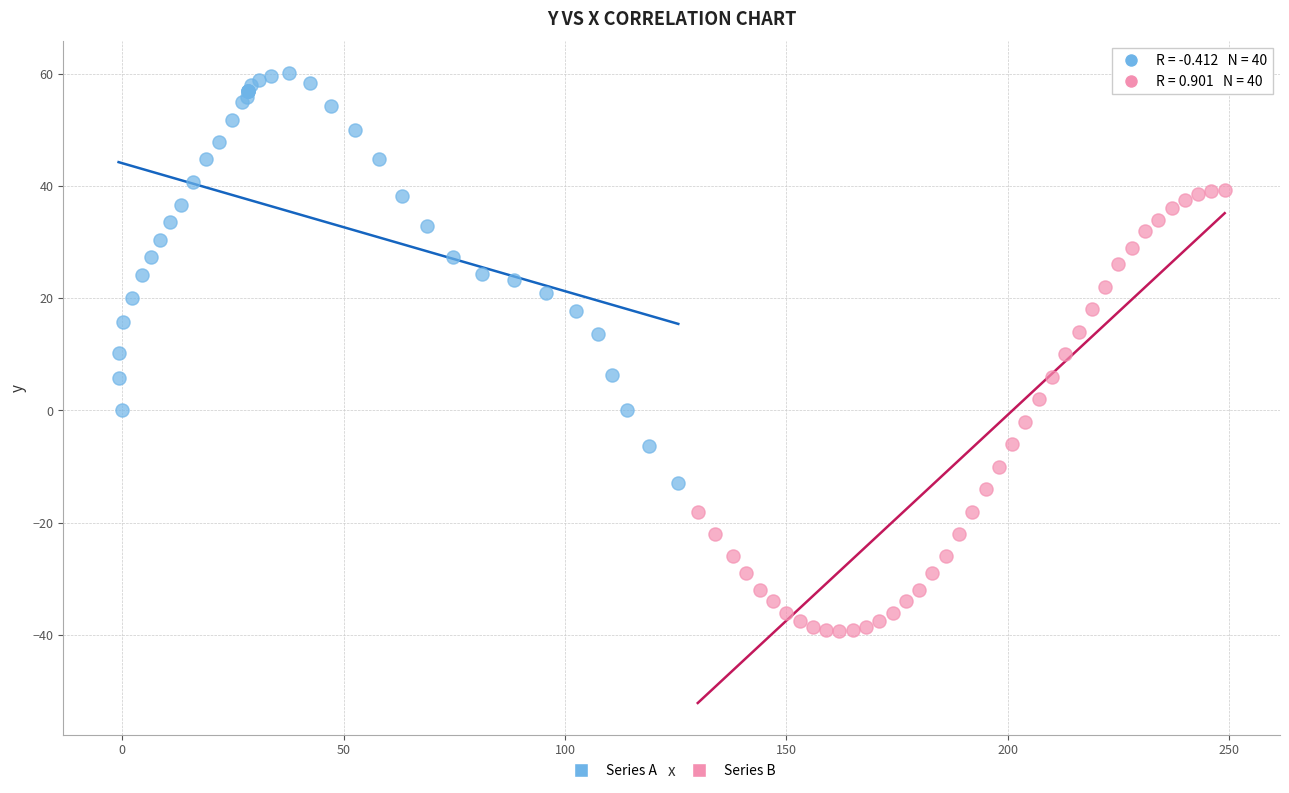

Which series contains the lowest Y value?

Series B